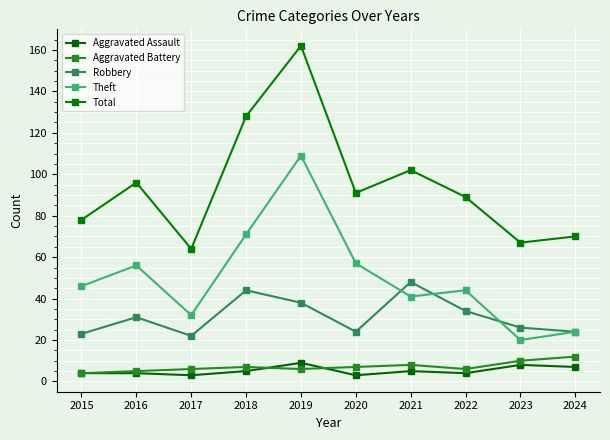

What is the sum of all Aggravated Battery values?

71